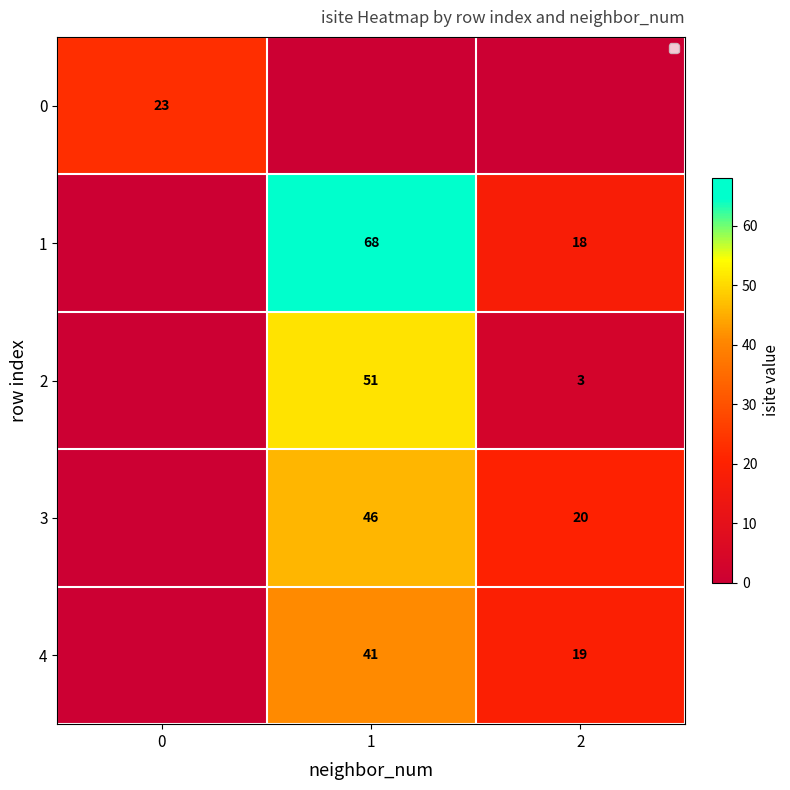

What is the maximum value shown in the chart?

68